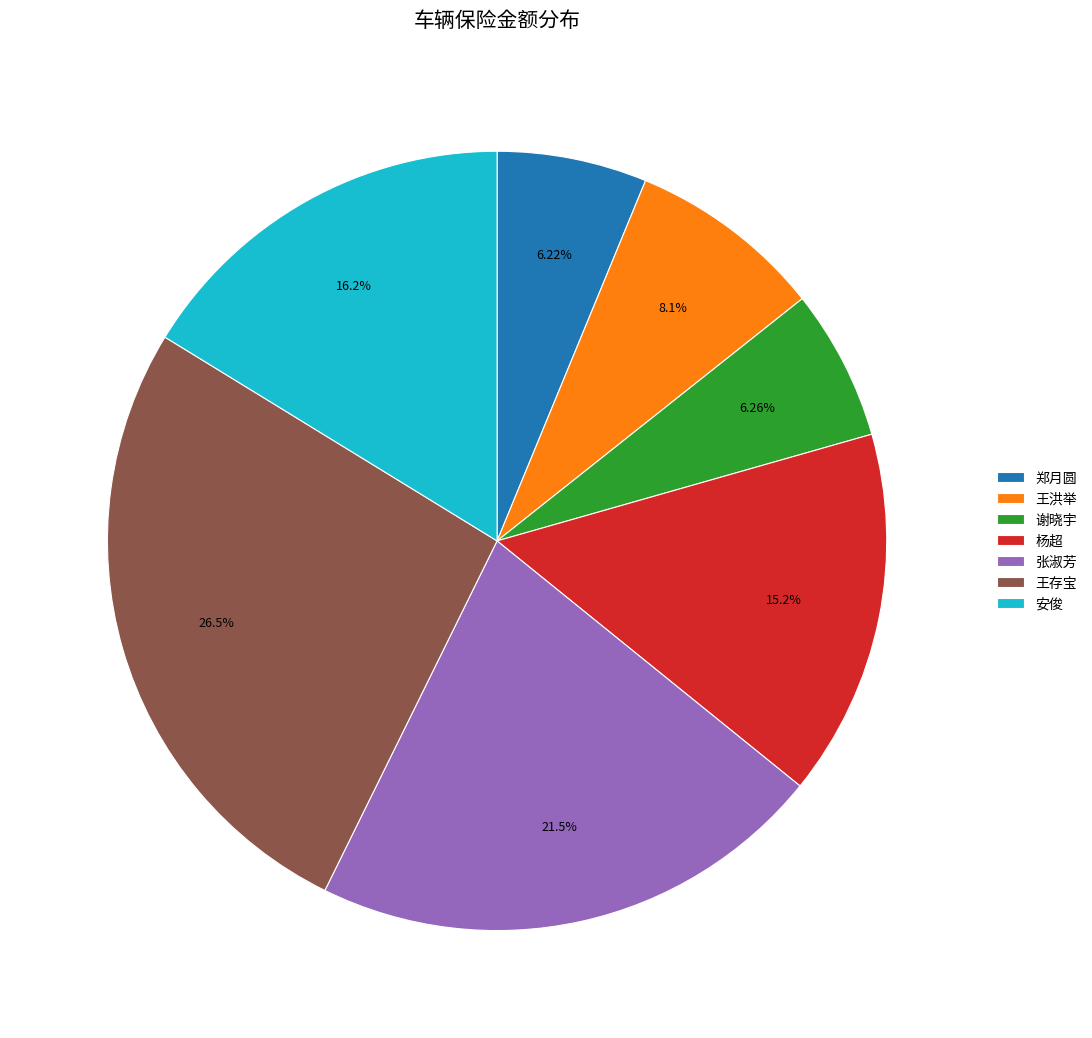

How many segments does this pie chart have?

7